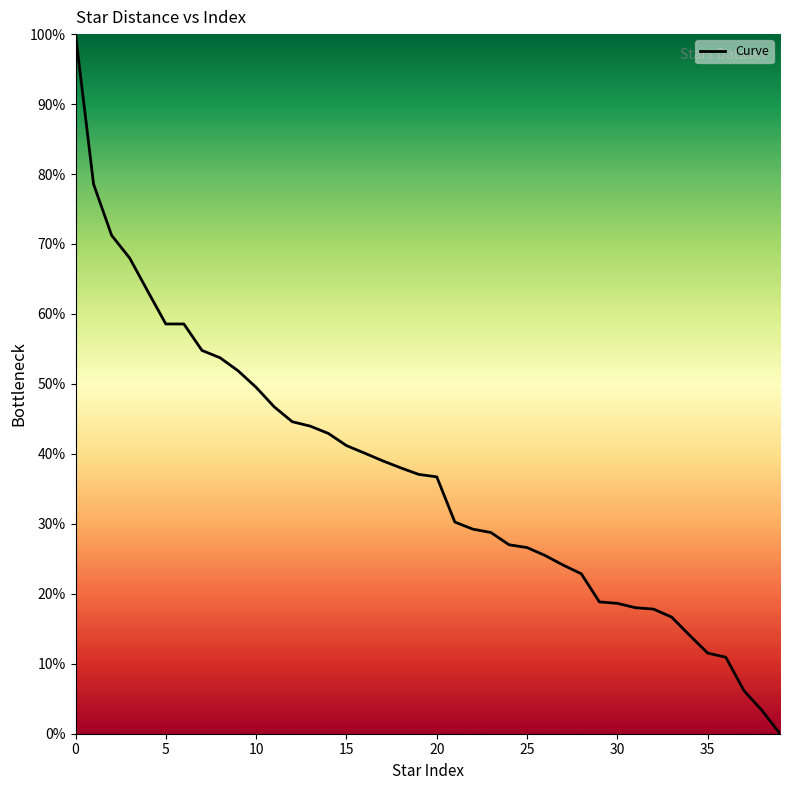

What is the difference between the maximum and second lowest values?

96.7